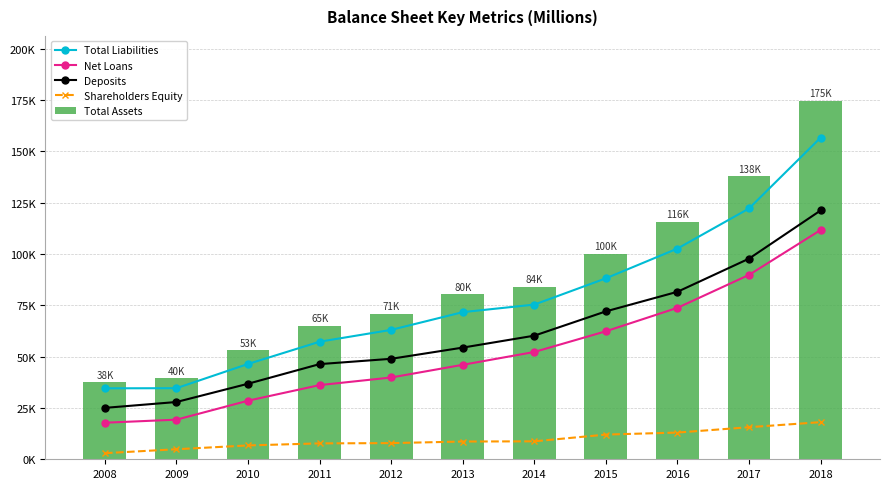

Which series has the widest spread of values?

Total Assets